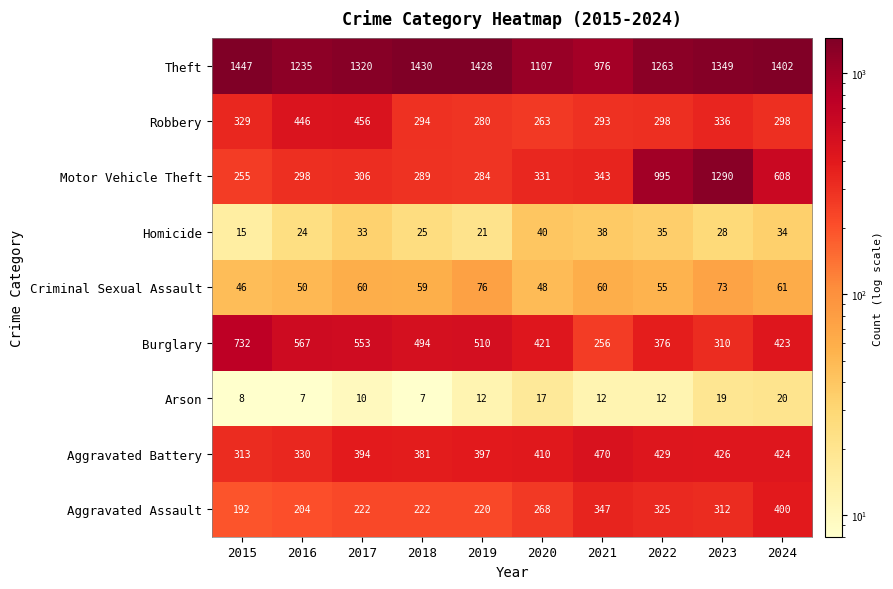

What is the sum of the Criminal Sexual Assault values at 2022 and 2019?

131